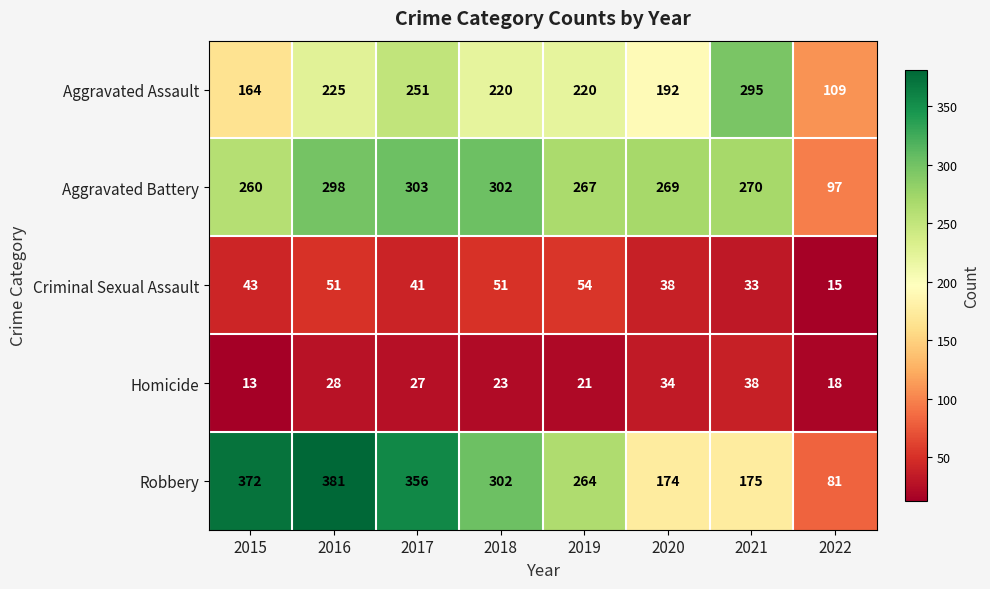

What is the approximate value of Criminal Sexual Assault at 2016?

51